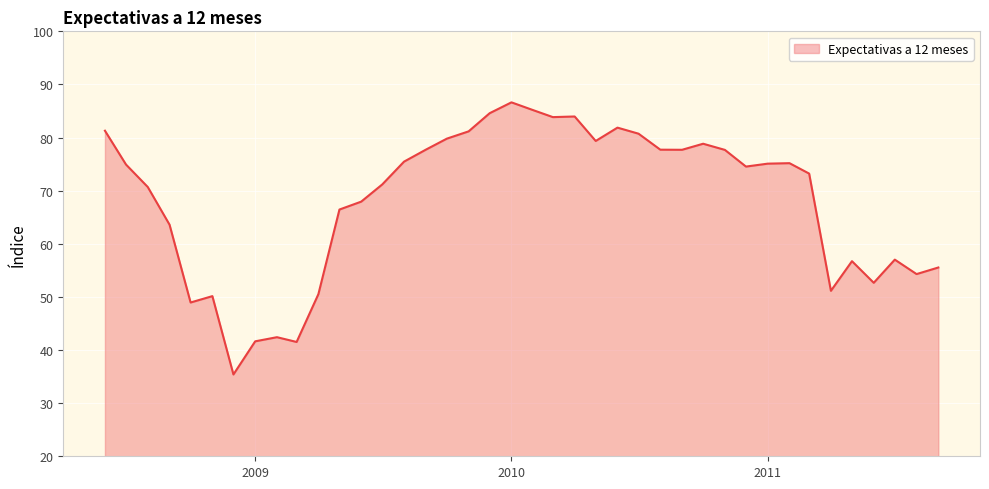

How many lines are shown in the chart?

1